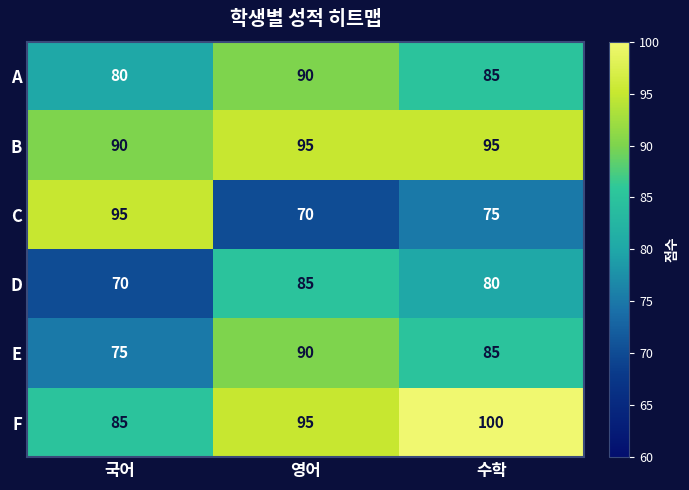

What is the total value across all series at 국어?

495